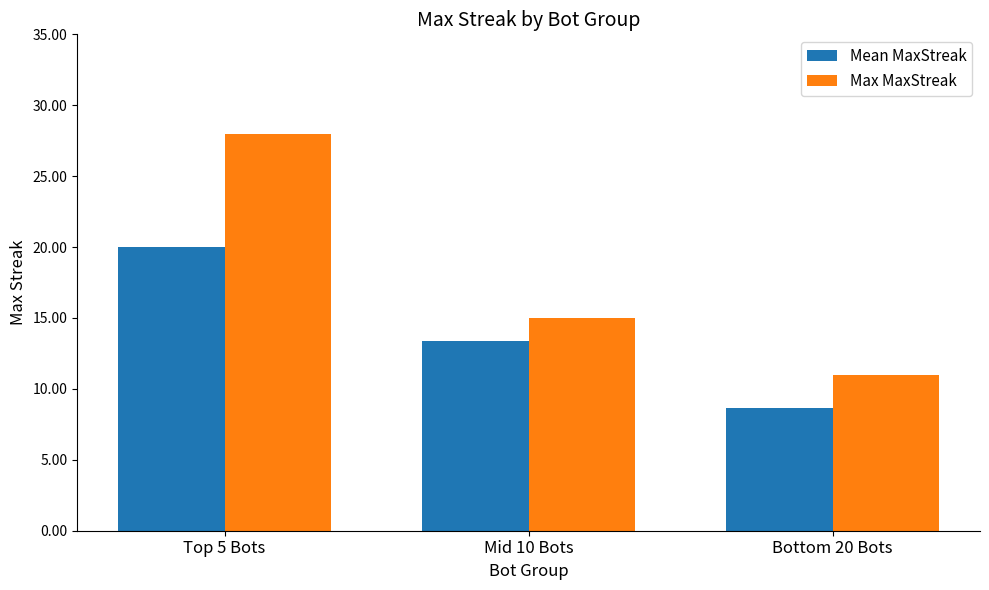

Which series has the largest range (max minus min)?

Max MaxStreak